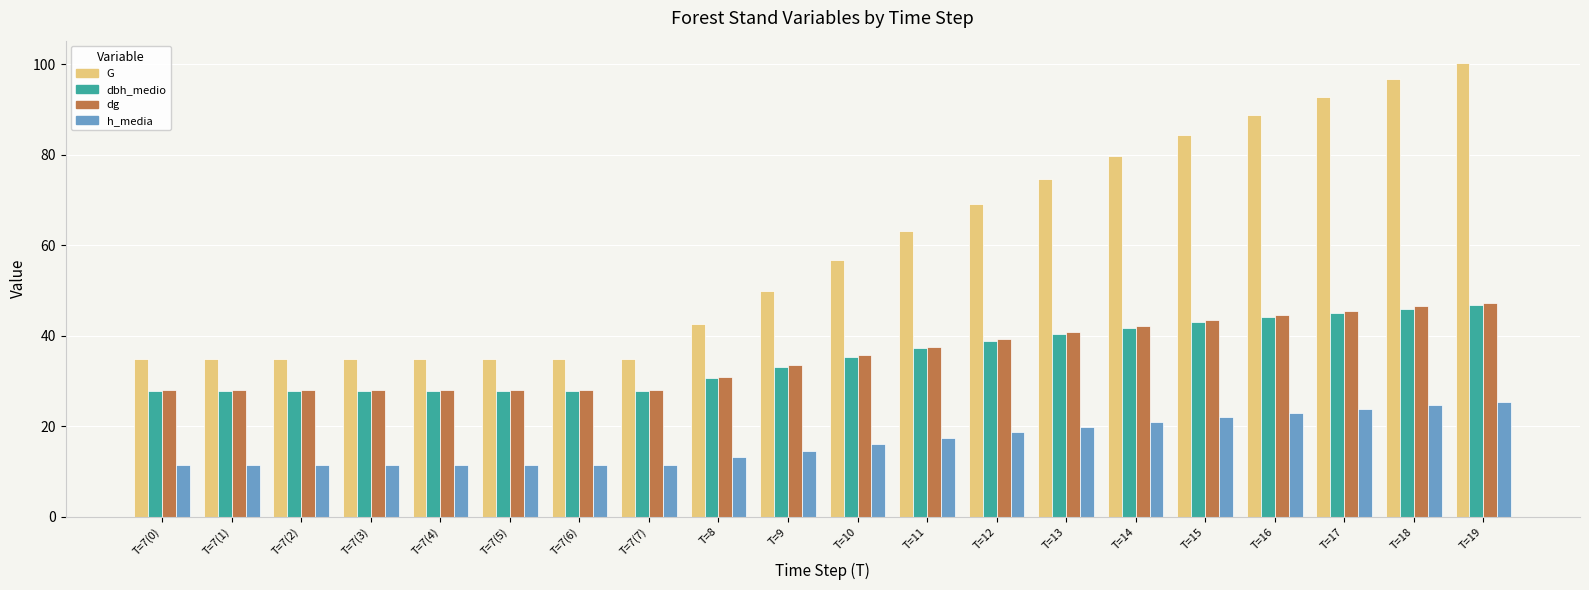

Which label corresponds to the largest value in the chart?

T=19